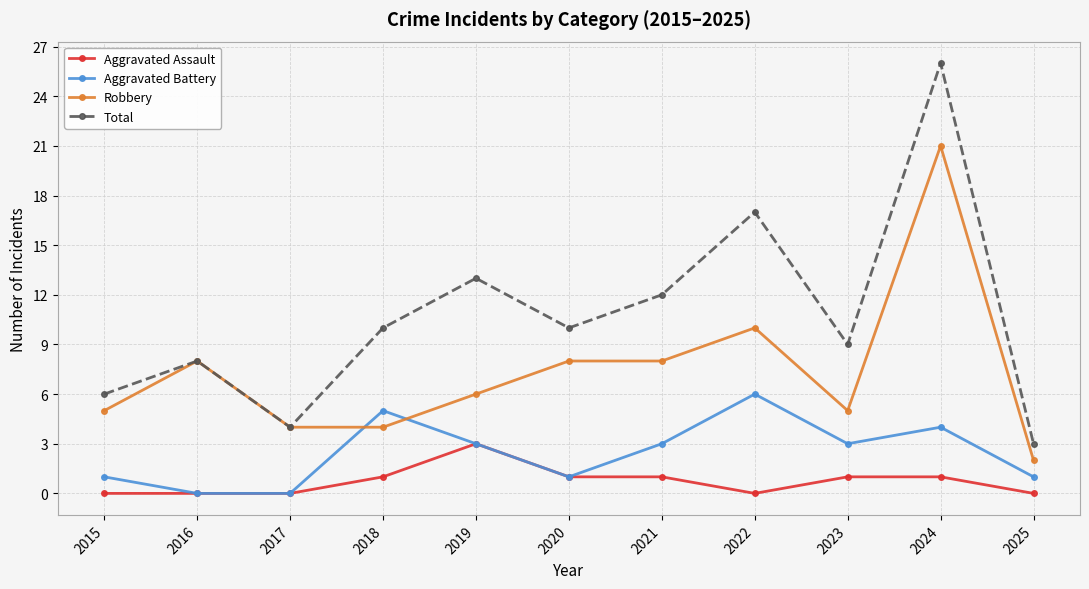

How many values in the Total series are below 10?

5